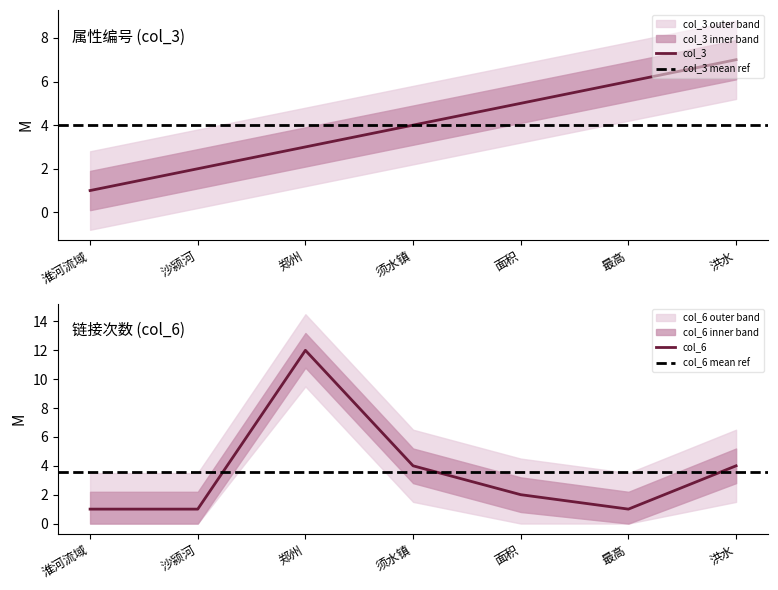

Reading right to left, what are all the values shown in this chart?

col_3: 7	6	5	4	3	2	1
col_6: 4	1	2	4	12	1	1